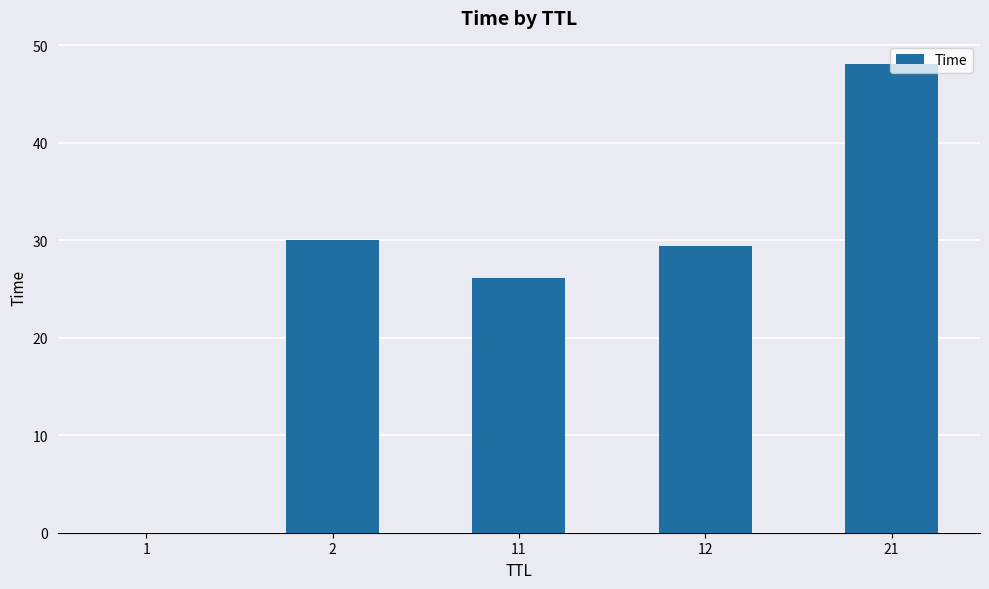

Where is the data nearest to the value 24?

11